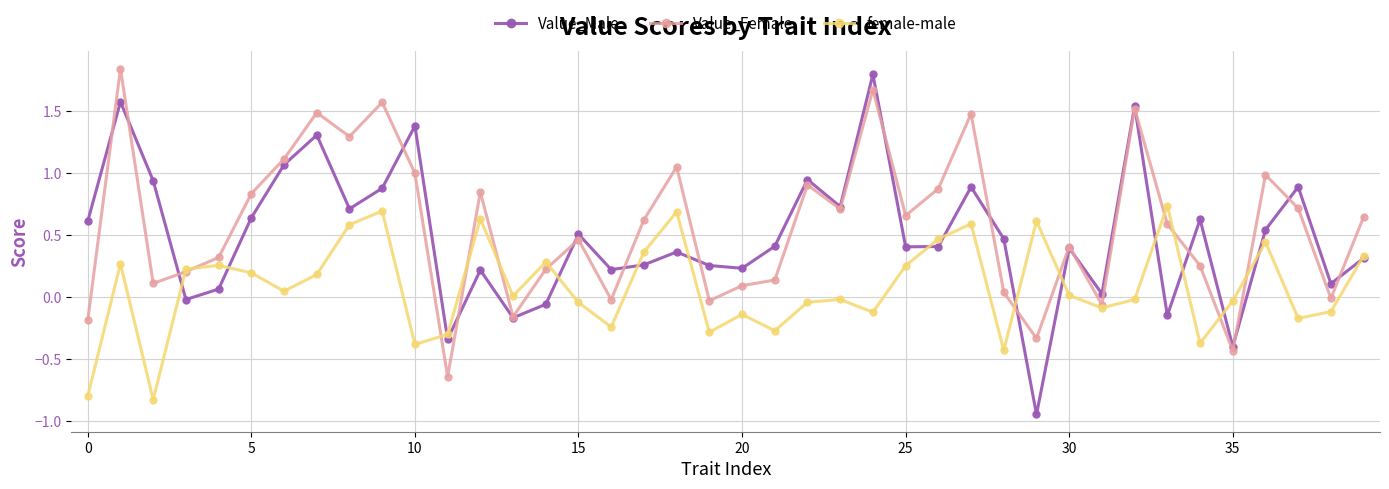

Which series has the largest range (max minus min)?

Value_Male